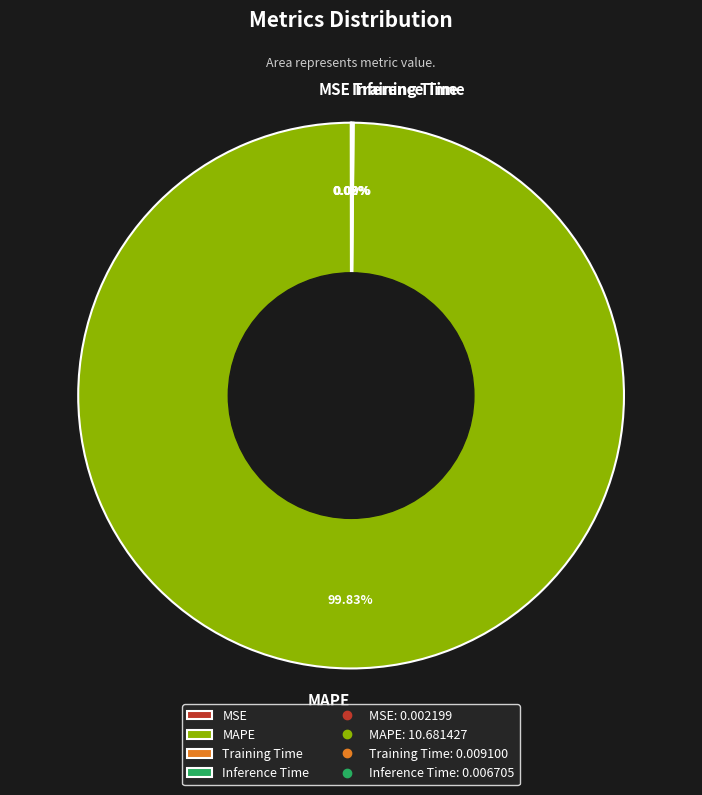

Is there any slice that represents more than half of the pie?

Yes